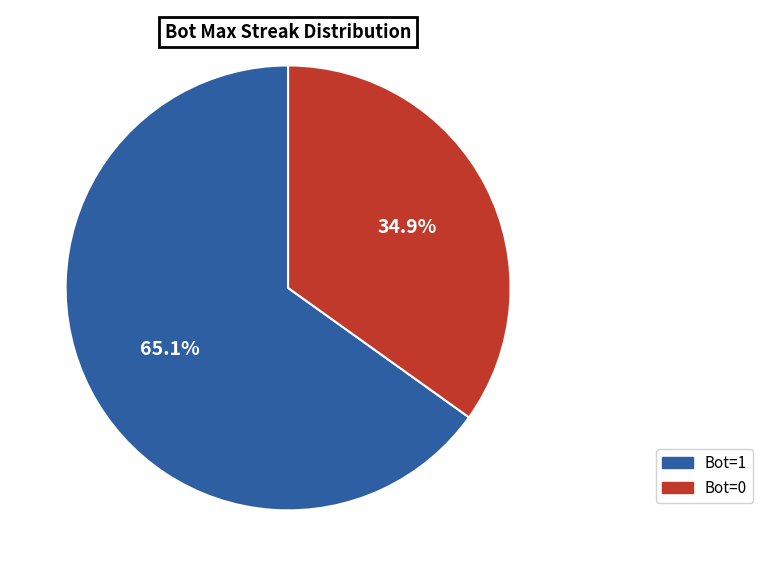

Is there any slice that represents more than half of the pie?

Yes